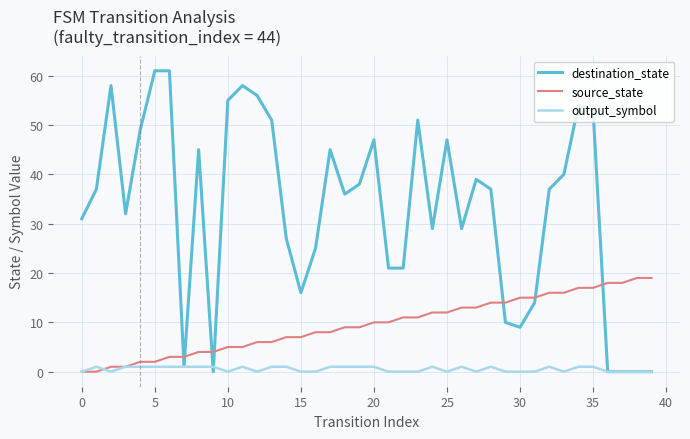

Does the chart have visible grid lines?

Yes